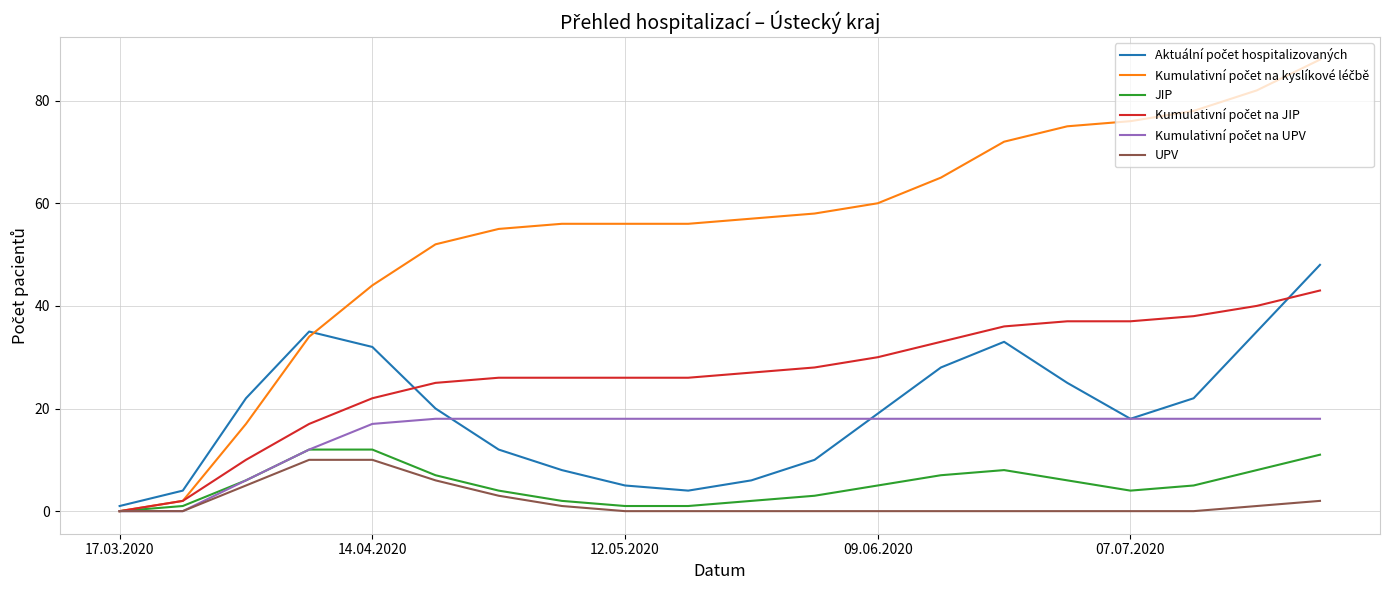

What is the difference between the maximum and minimum values in the UPV series?

10